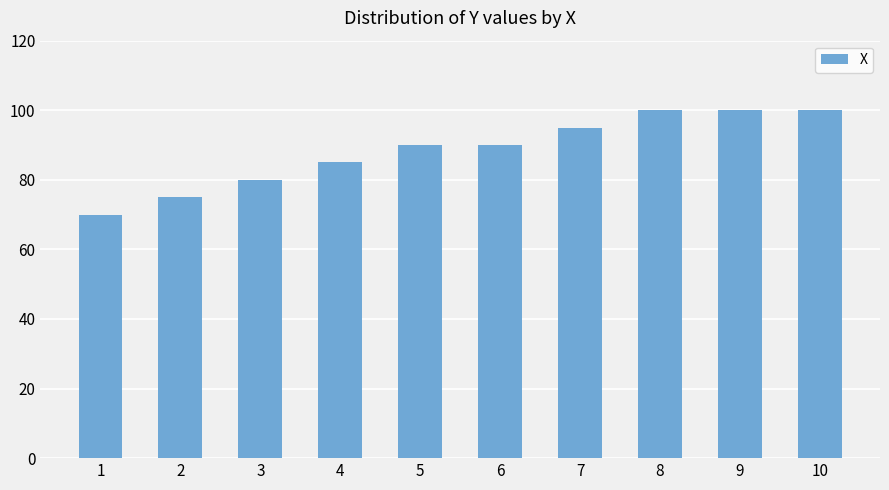

Which category has the lowest value across all series?

1